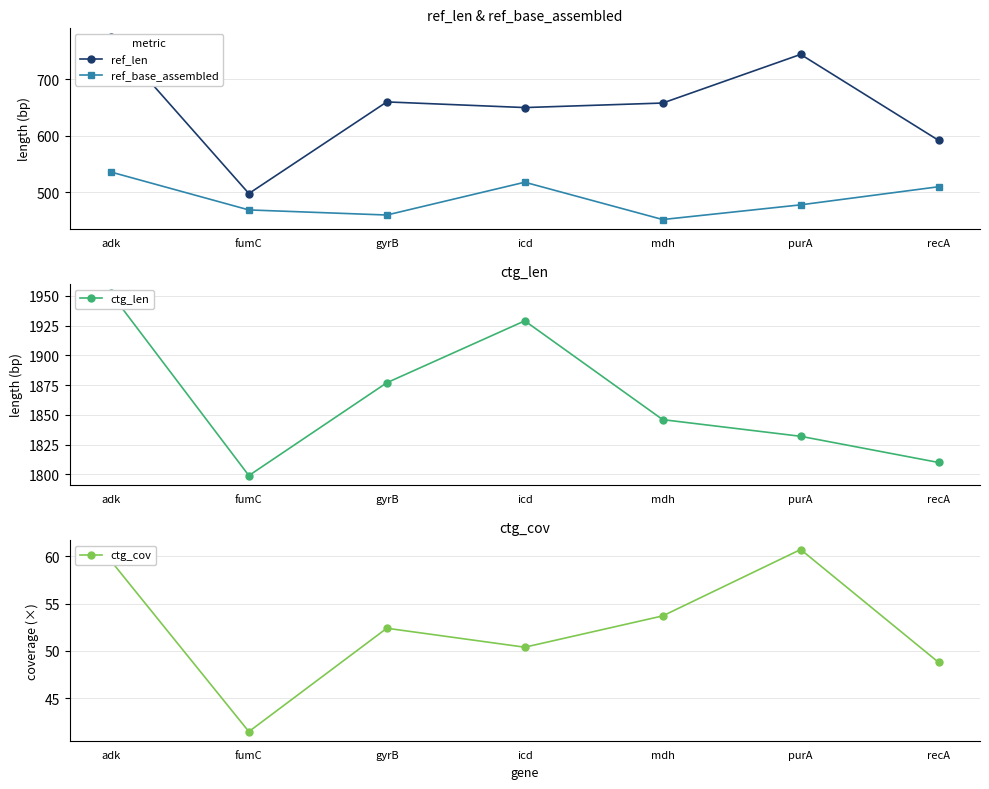

The value of ctg_len at purA is 1832.0. True or false?

True